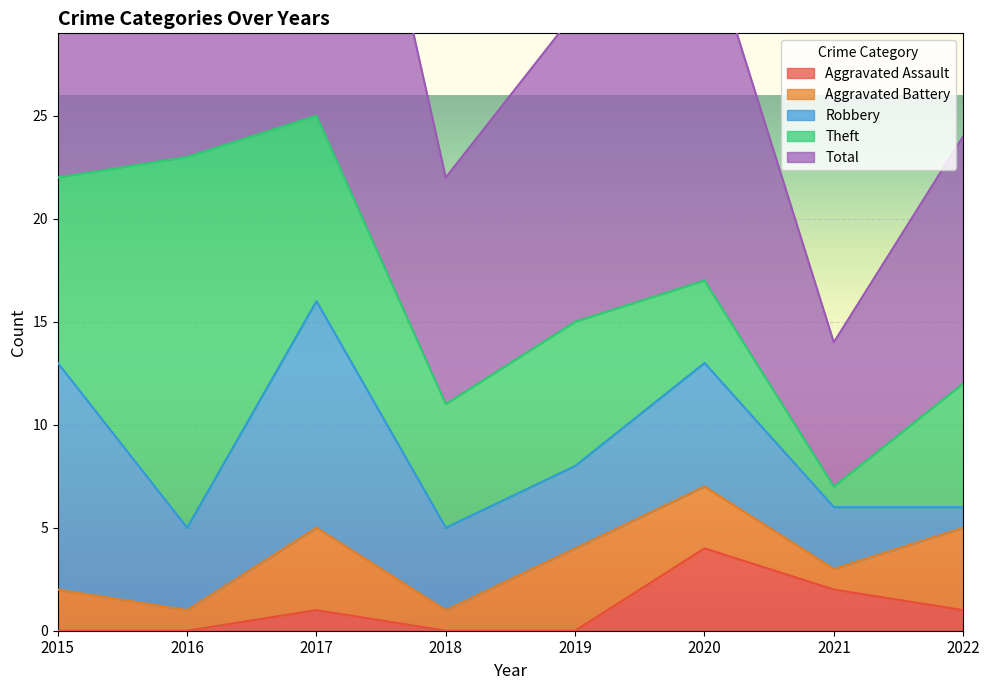

How many interior local peaks does the Aggravated Battery series have?

2